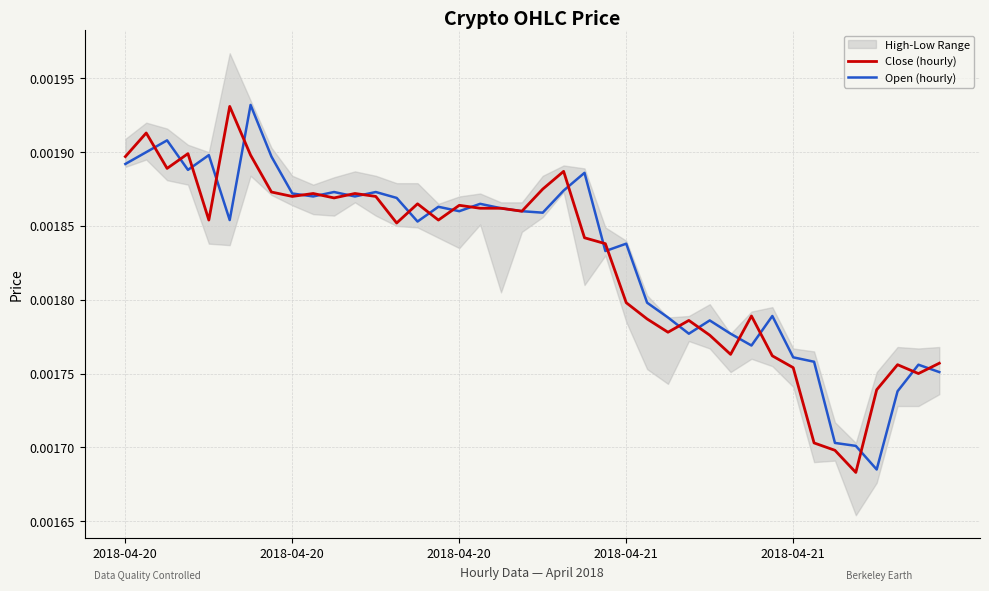

Which series has the largest range (max minus min)?

Close (hourly)